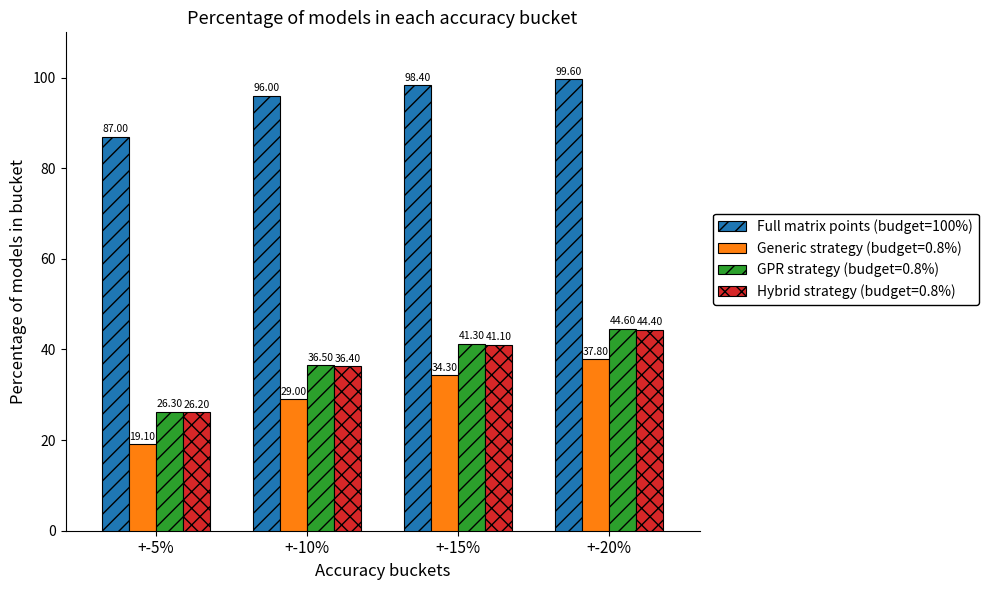

What is the label of the 2nd bar from the left?

+-10%